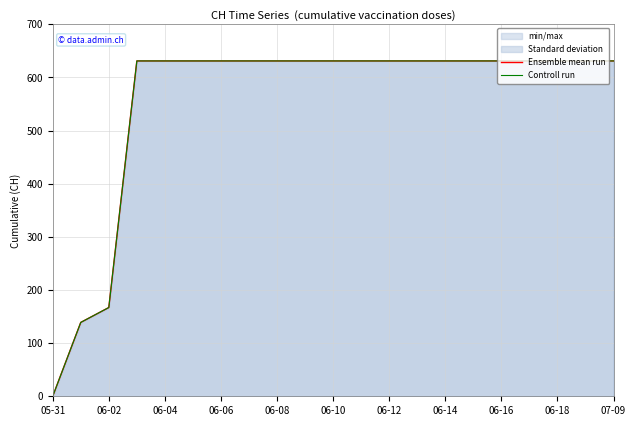

Between 06-08 and 19, which is larger?

06-08